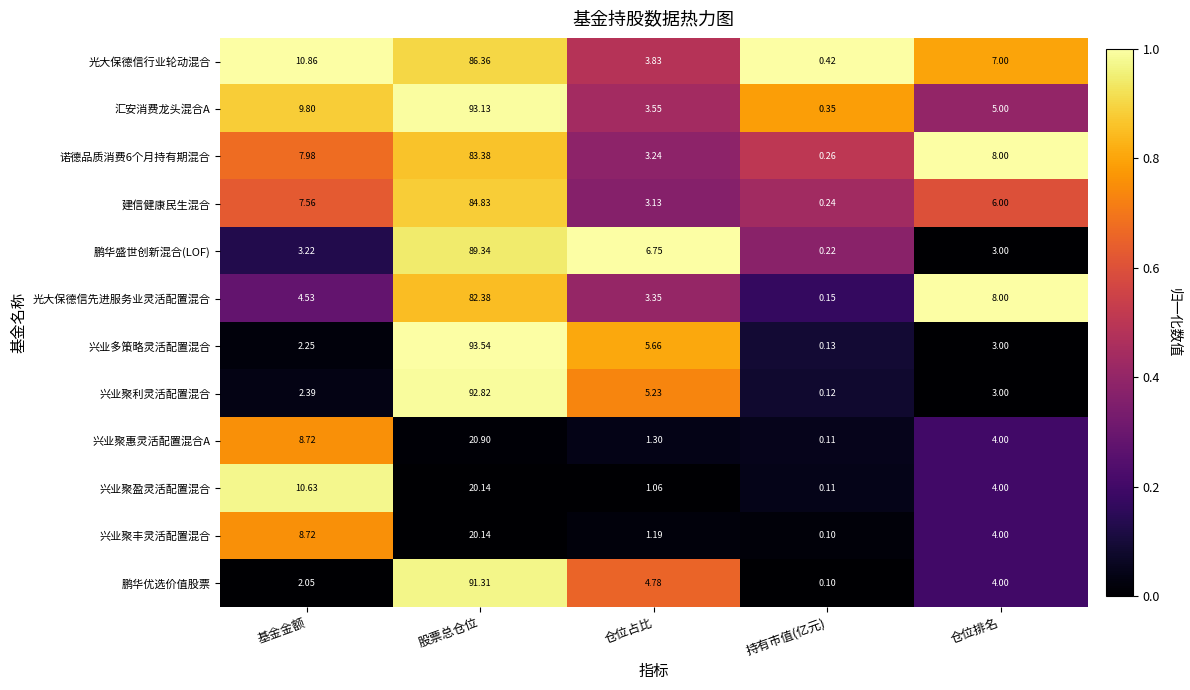

Where is 兴业聚惠灵活配置混合A nearest to the value 10?

基金金额